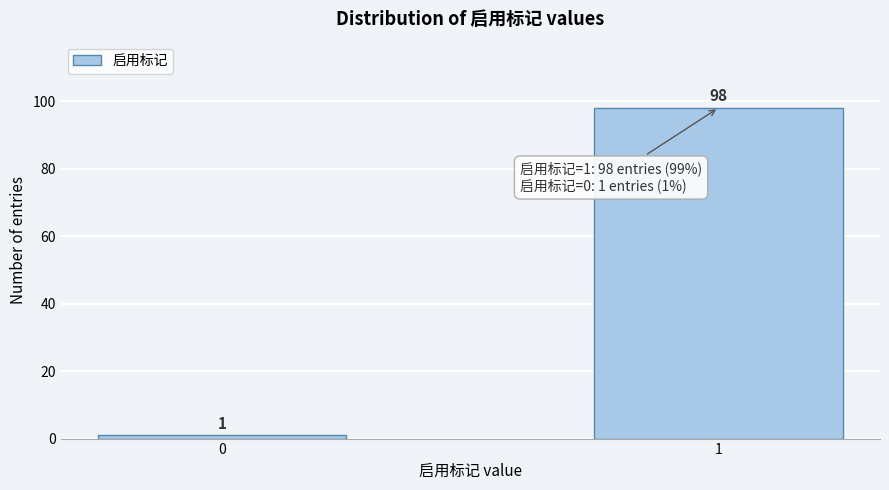

Reading left to right, what are all the values shown in this chart?

1	98